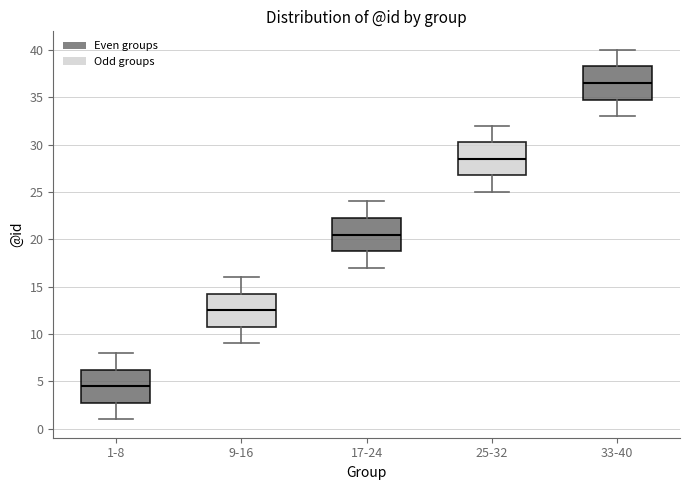

Which box's median line is the lowest?

1-8